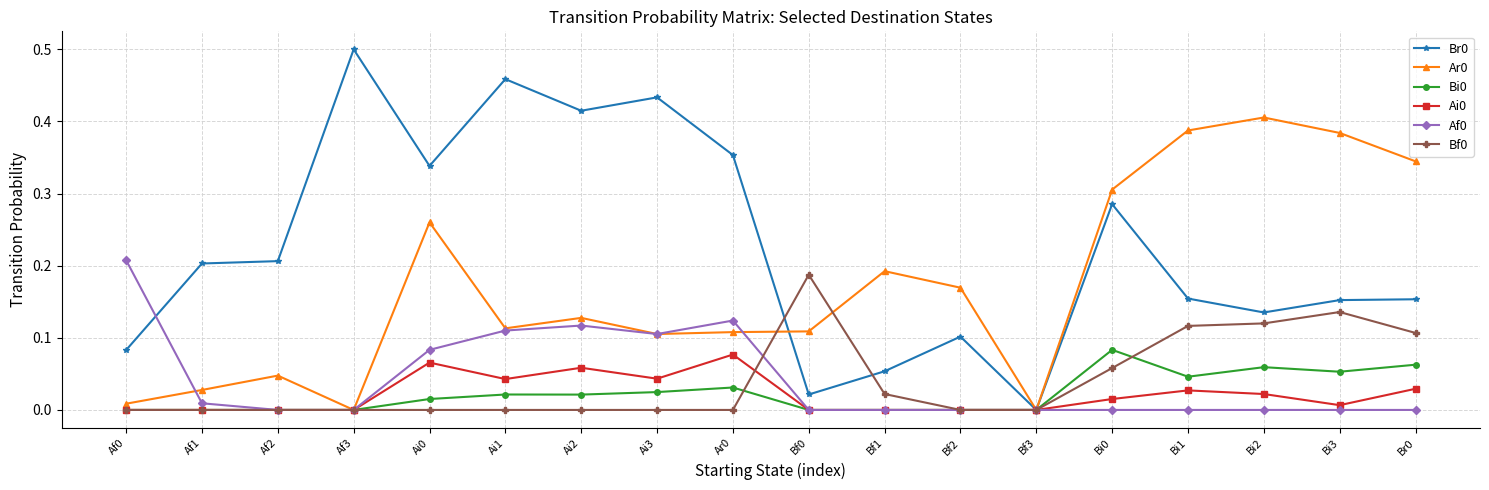

True or false: Br0 has more than 2 points higher than both neighbors.

True